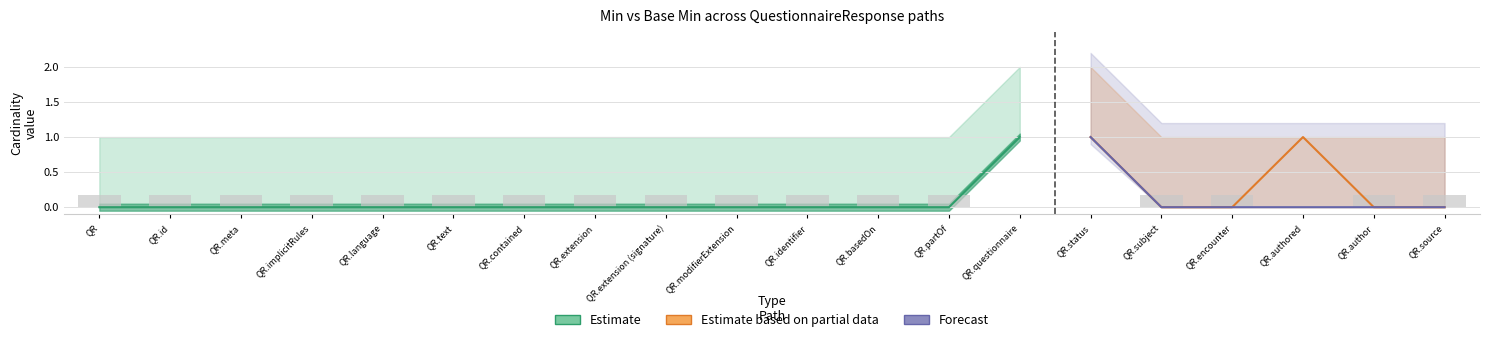

What position from the right is QR?

20